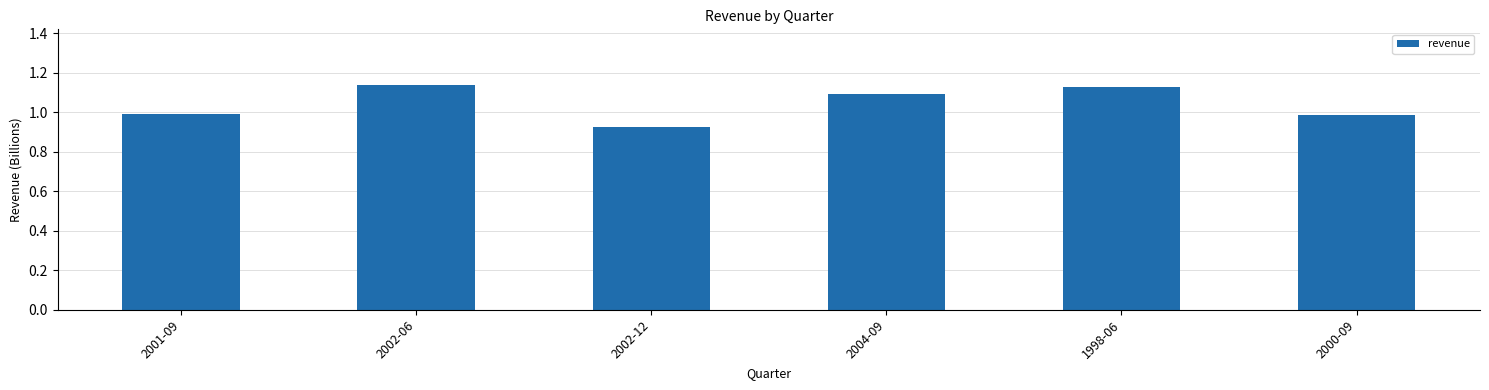

What is the sum of all values?

6.3